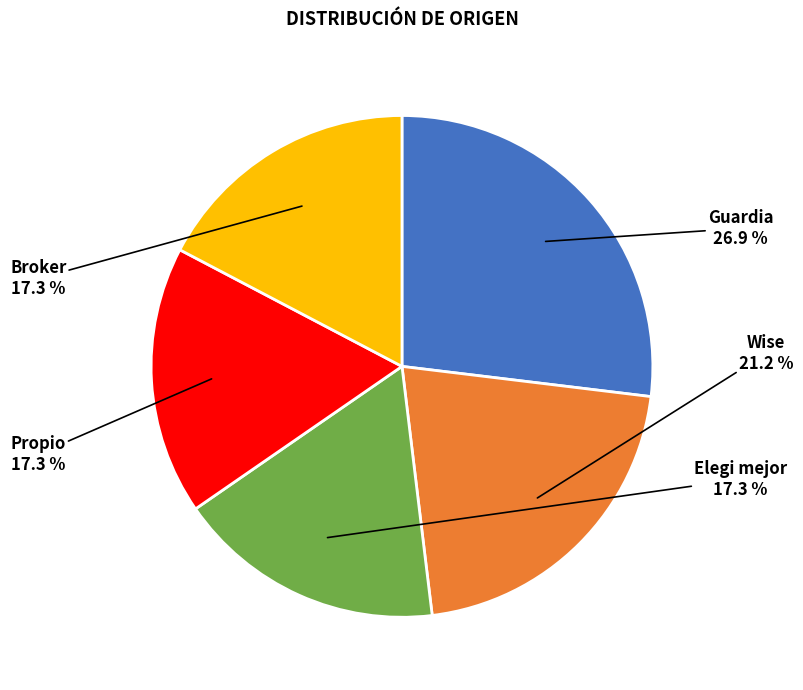

Does any single category account for the majority?

No